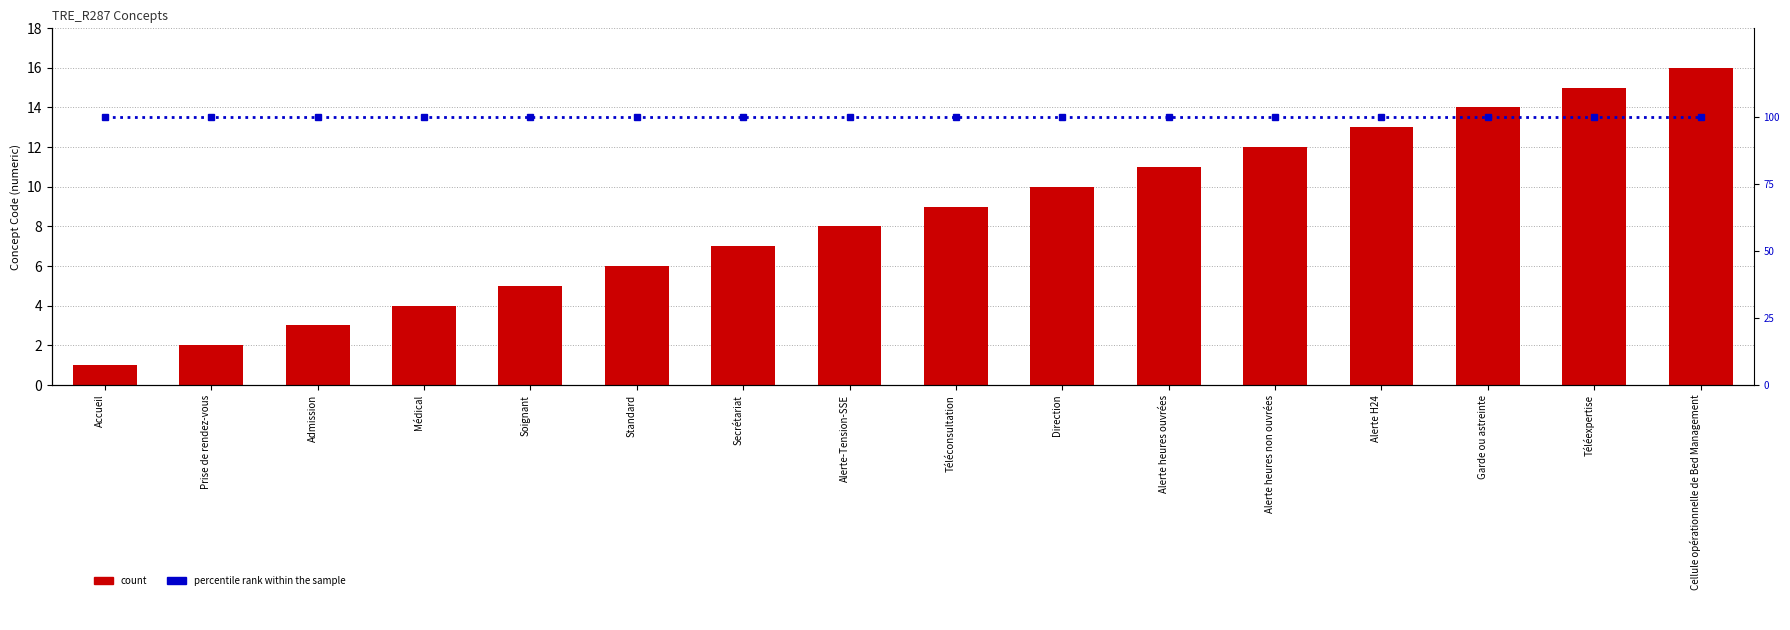

How many values in the count series are below 9?

8